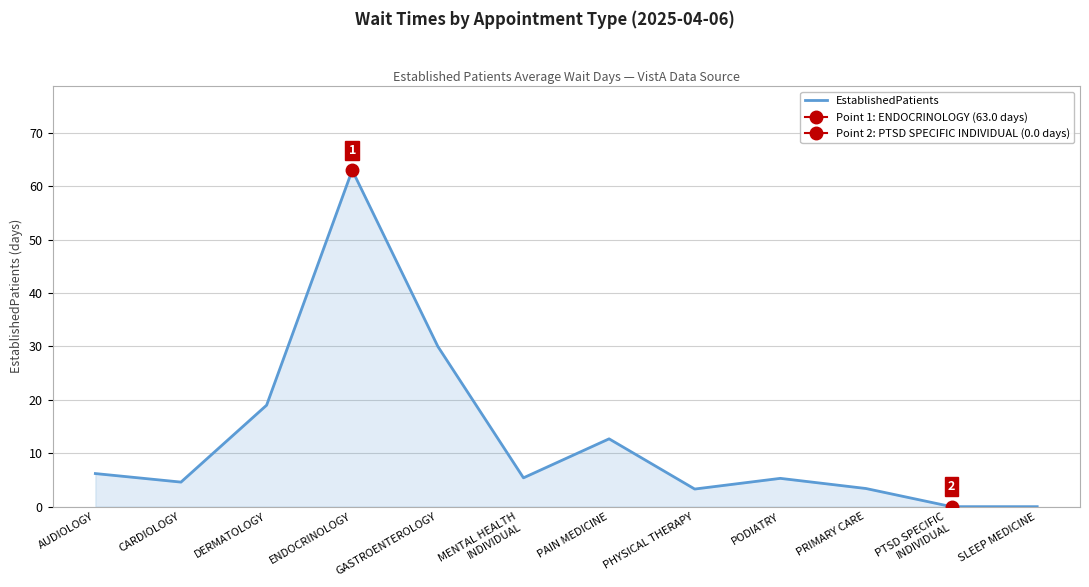

Count the number of categories in the chart.

12